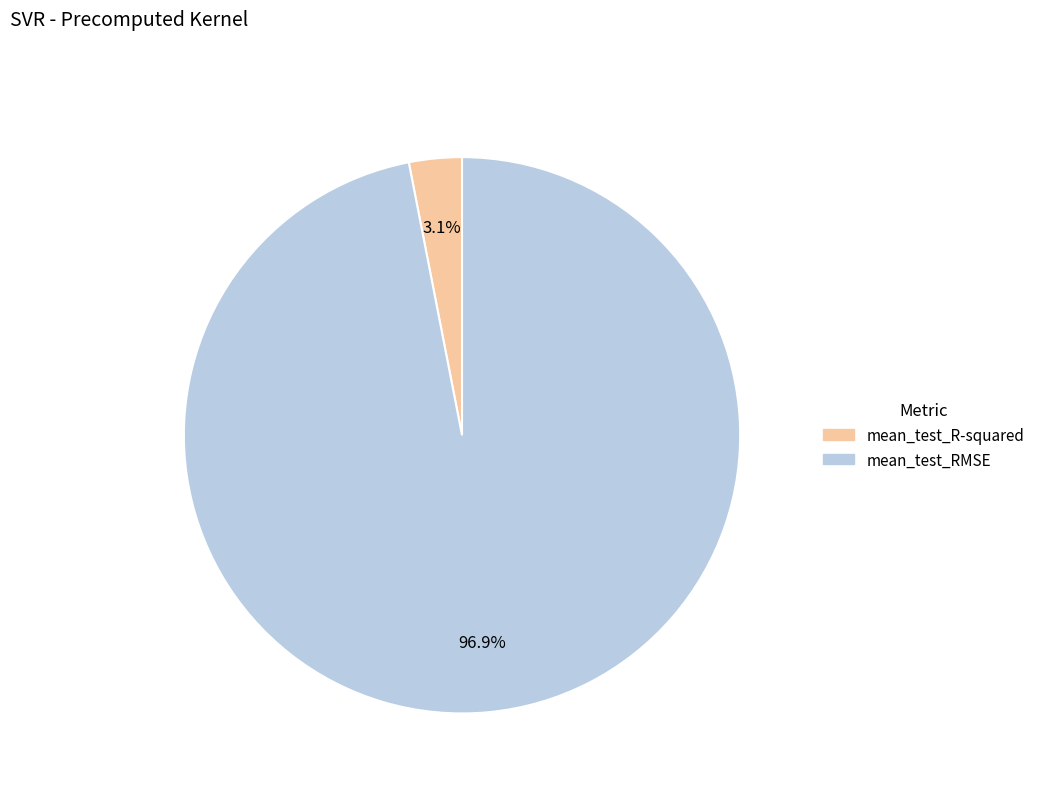

To the nearest percent, what is the difference between the largest and smallest slice percentages?

94%